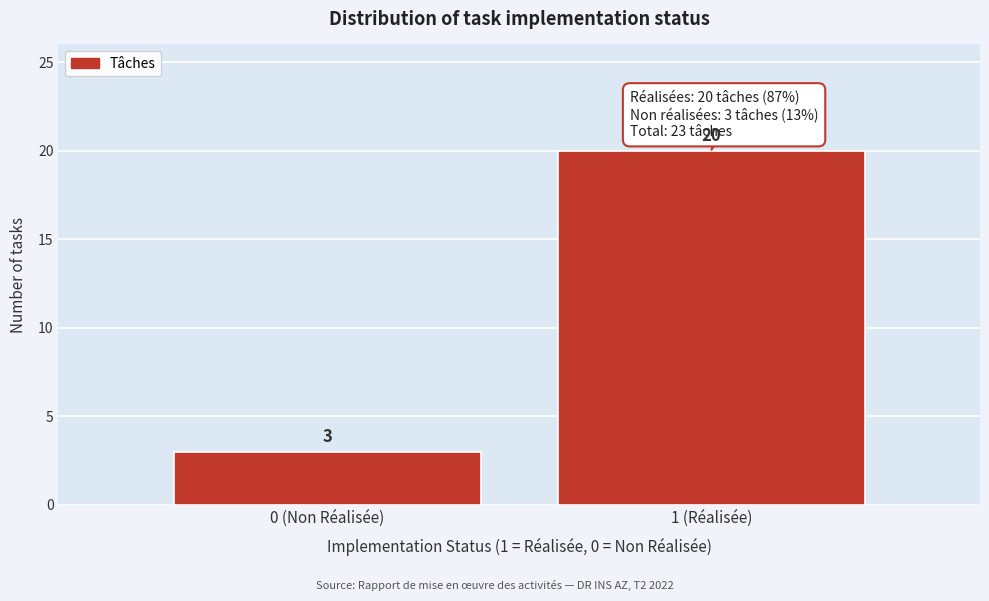

Reading left to right, extract all data points from this chart.

0 (Non Réalisée)=3	1 (Réalisée)=20